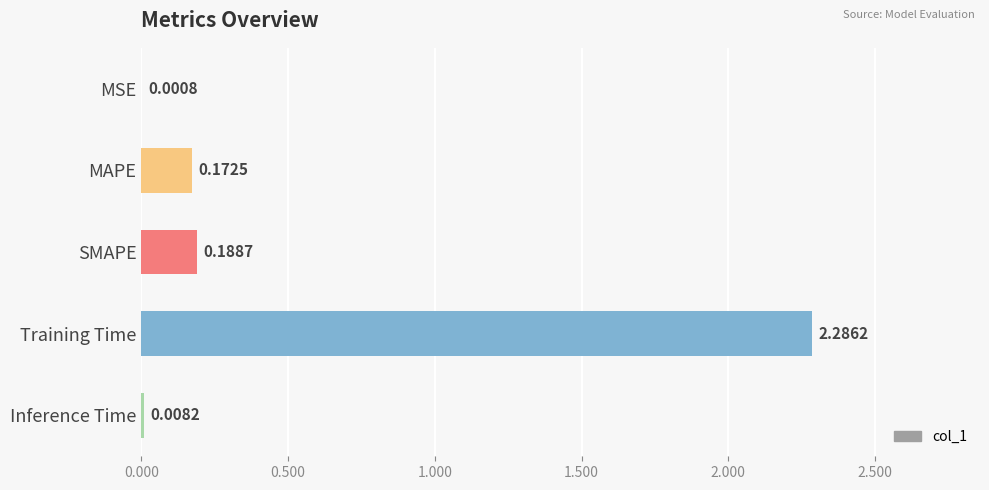

What is the sum of all values?

2.7